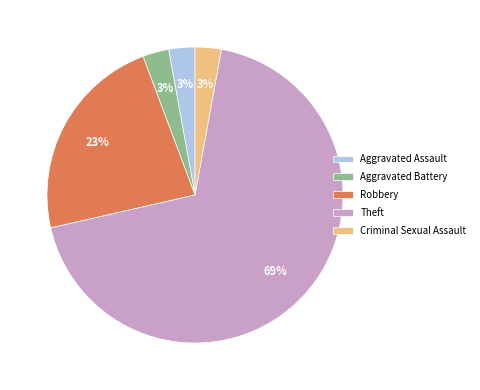

What is the majority slice?

Theft